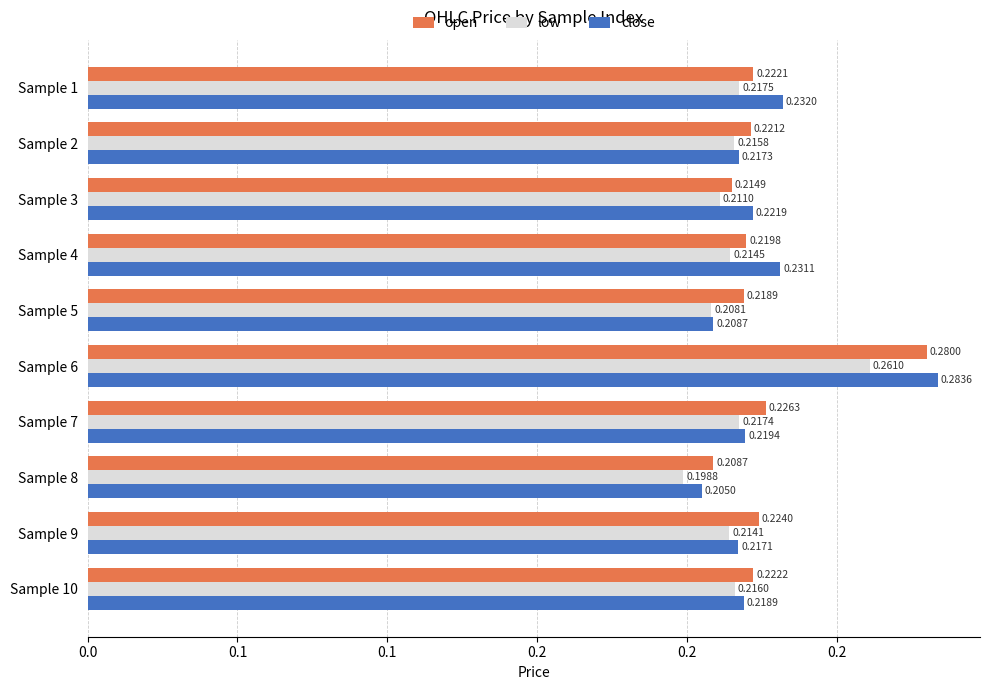

What is the highest value of the open series?

0.3